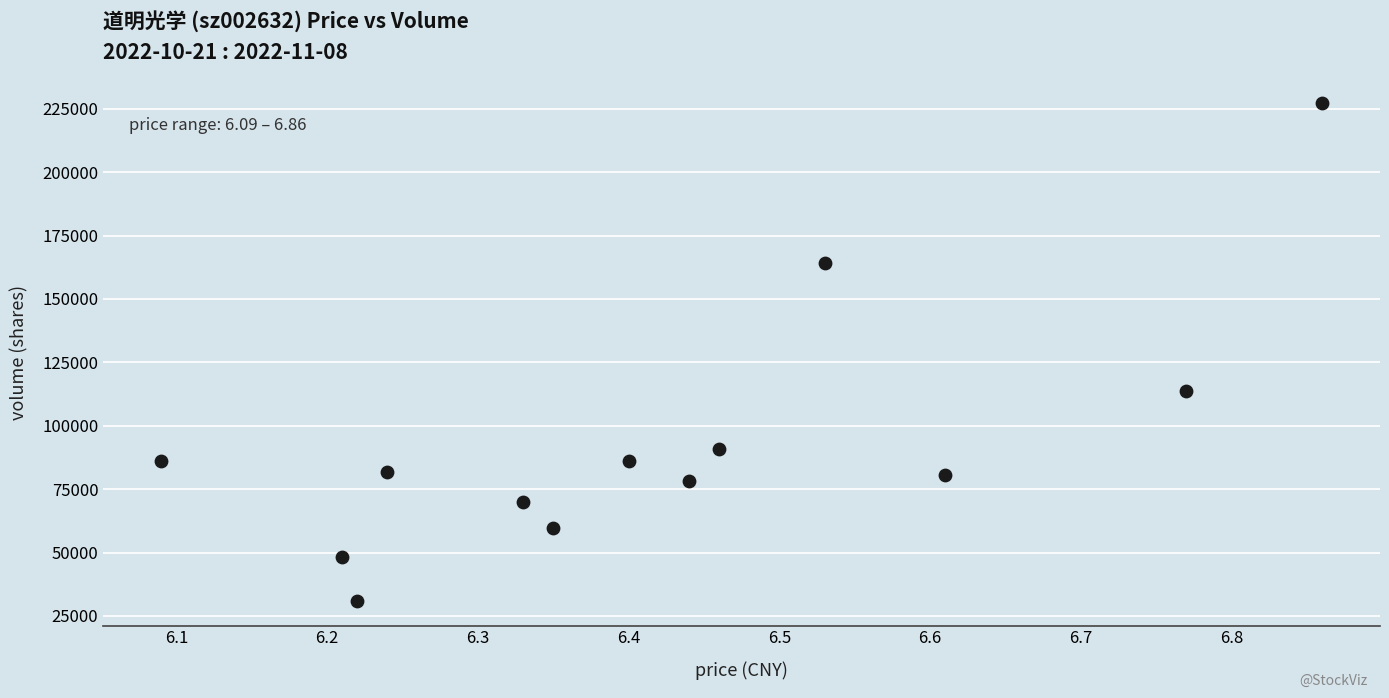

What Y value in the scatter plot is closest to 129066?

113903